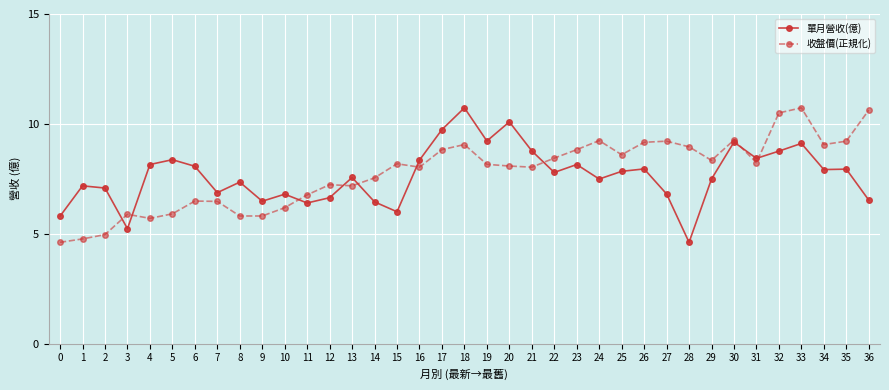

True or false: 單月營收(億) and 收盤價(正規化) intersect in this chart.

True